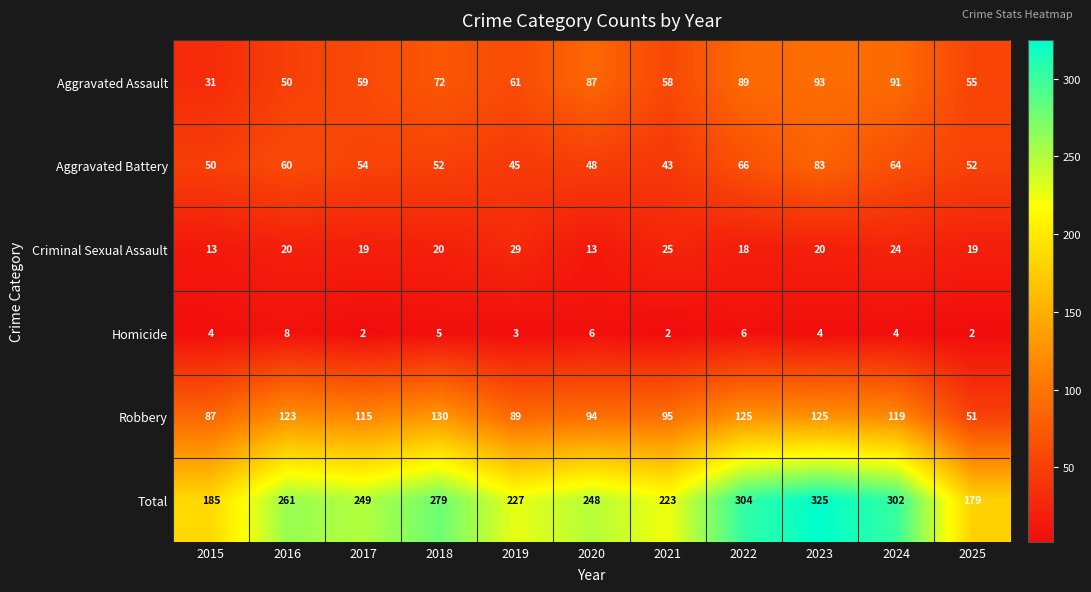

Which category has the highest value across all series?

2023